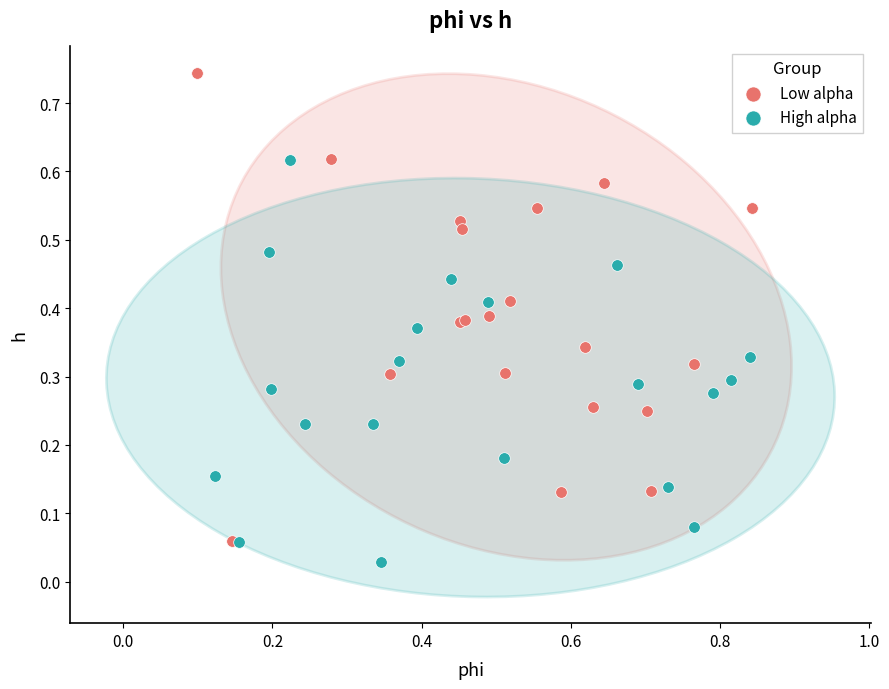

Which series has the largest Y range (max minus min)?

Low alpha